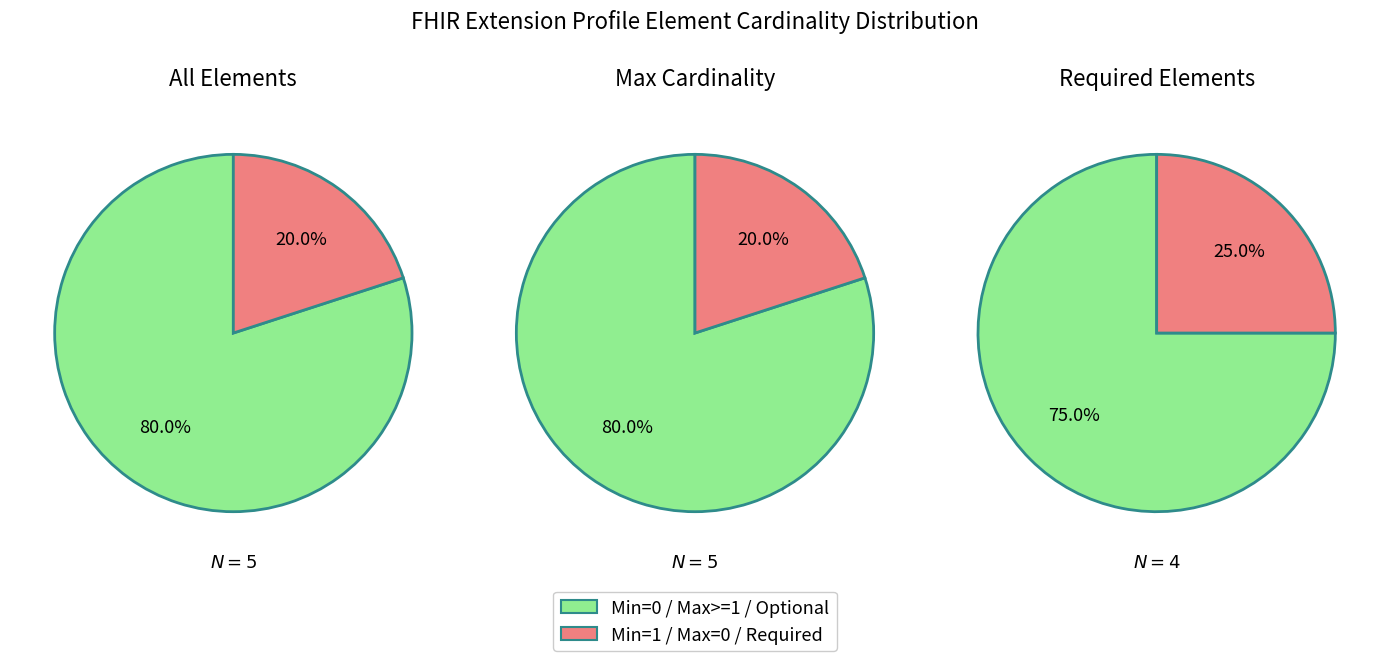

Combined, do 3 and 0 account for over 50%?

Yes